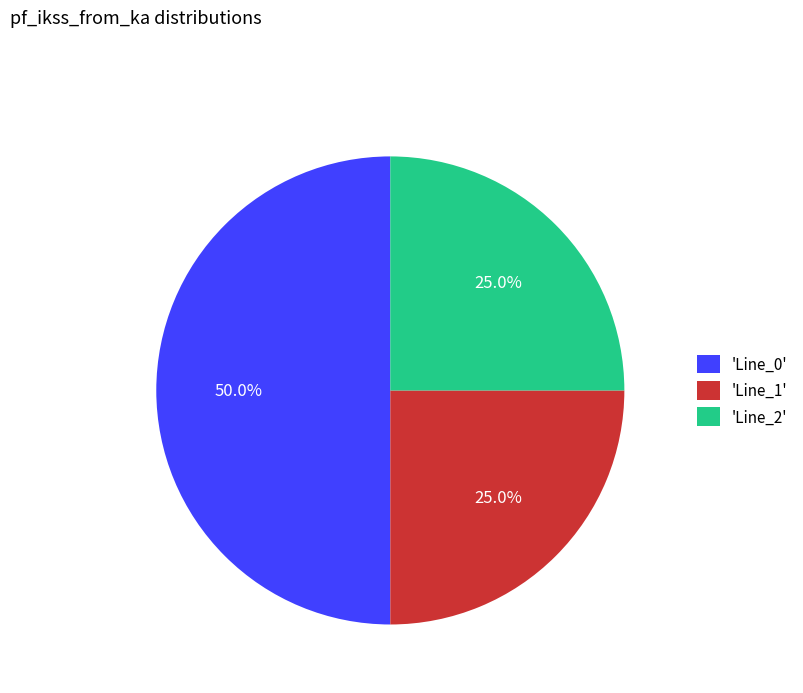

Which slice is the largest?

'Line_0'